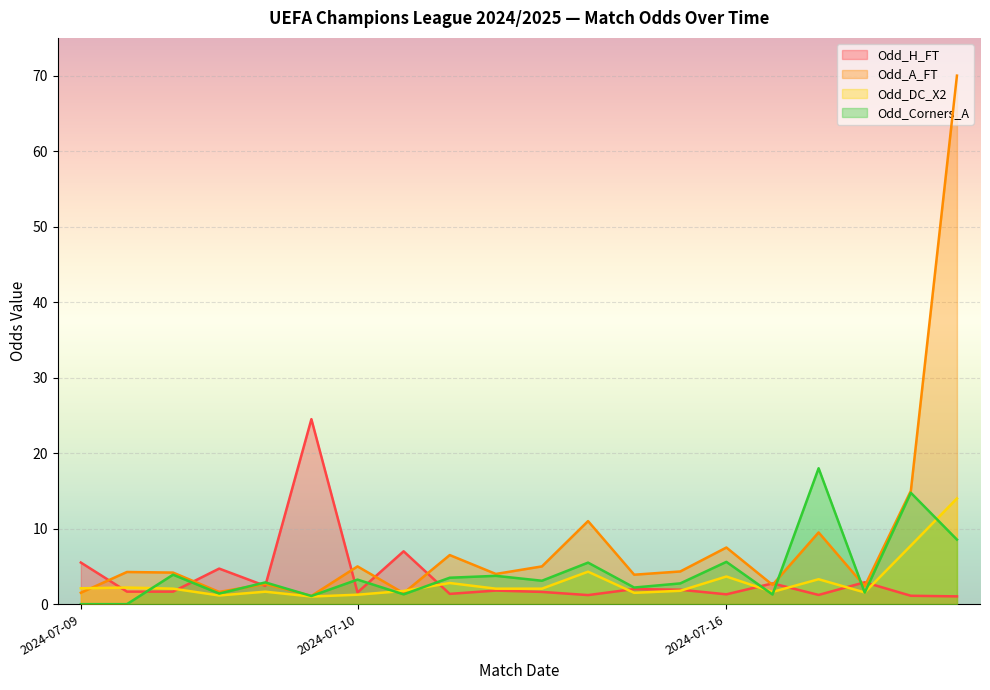

At 2024-07-16, list the series in order from largest to smallest.

Odd_A_FT, Odd_Corners_A, Odd_DC_X2, Odd_H_FT